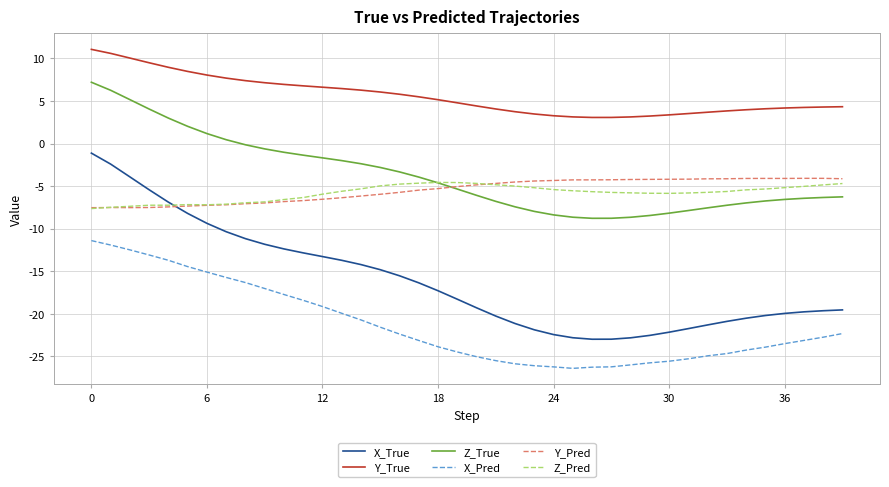

Which series has the largest total across all categories?

Y_True